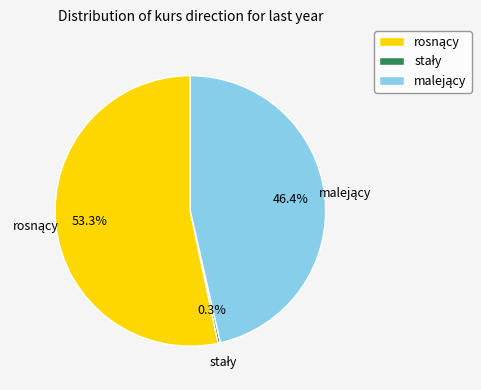

Is there a majority slice in this chart?

Yes